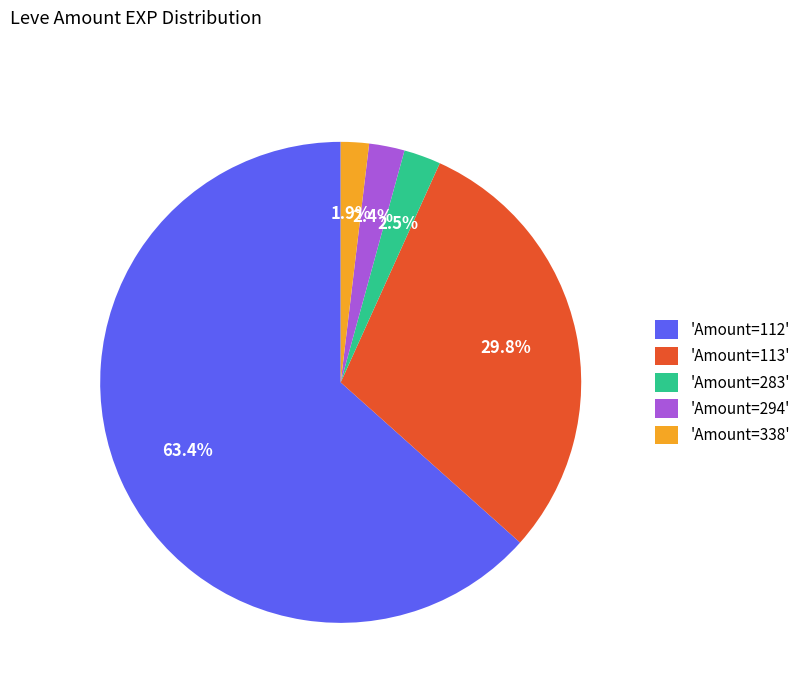

To the nearest percent, what is the difference between the largest and smallest slice percentages?

62%